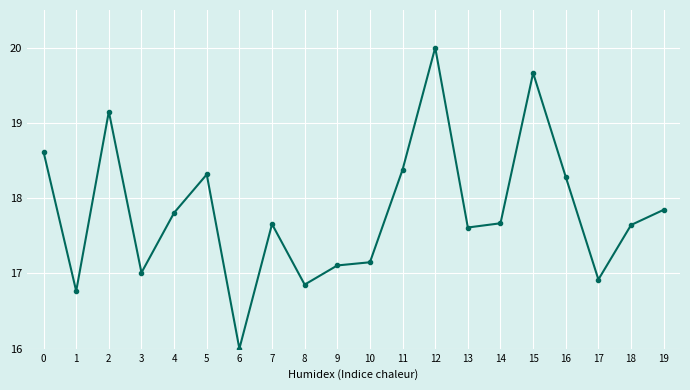

Which has a higher value, 5 or 4?

5